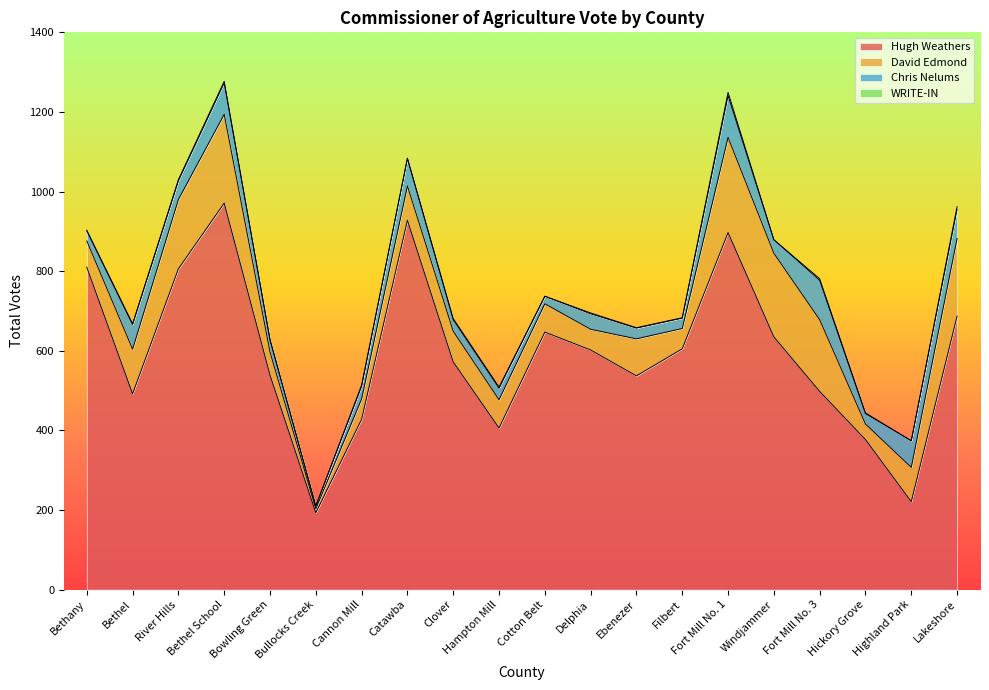

What is the value of the David Edmond point at the 17th from the left?

180